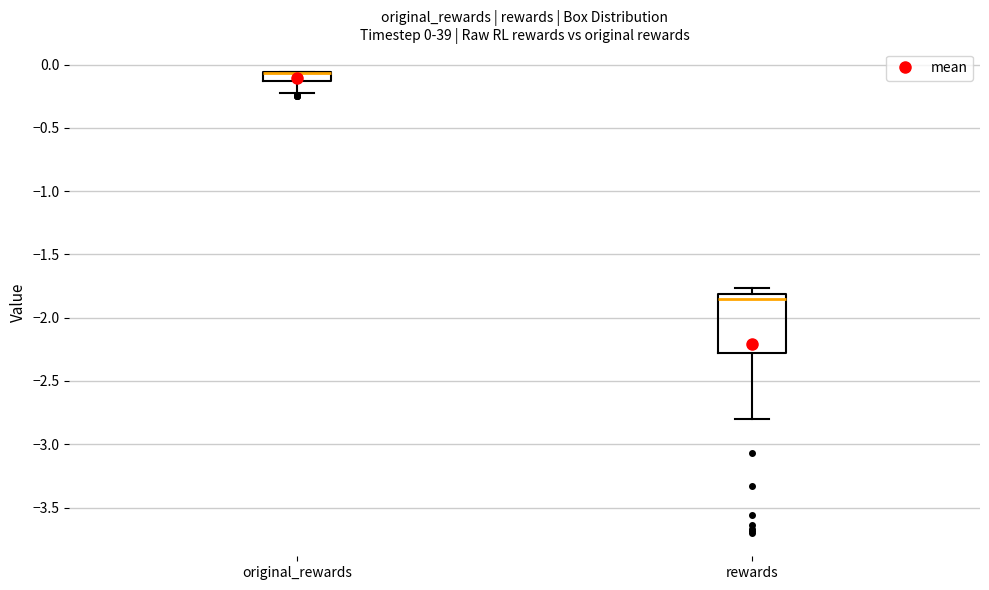

Comparing the boxes themselves (not the whiskers), which one is the tallest?

rewards